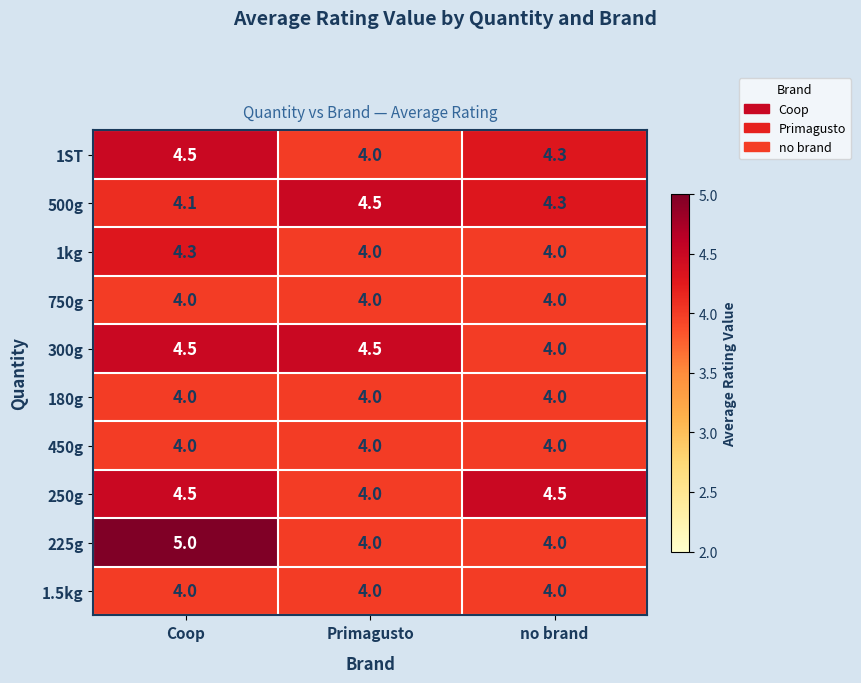

Which series has the widest spread of values?

225g